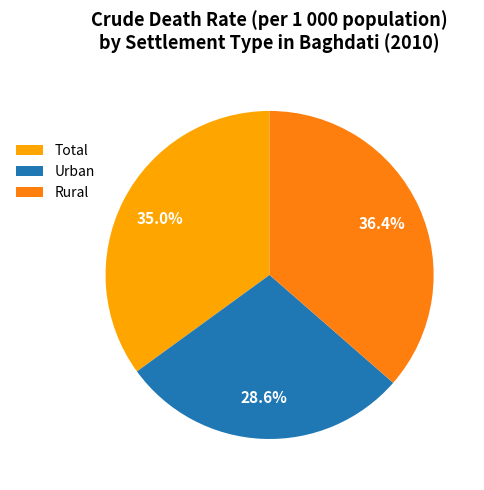

How many slices are in this pie chart?

3